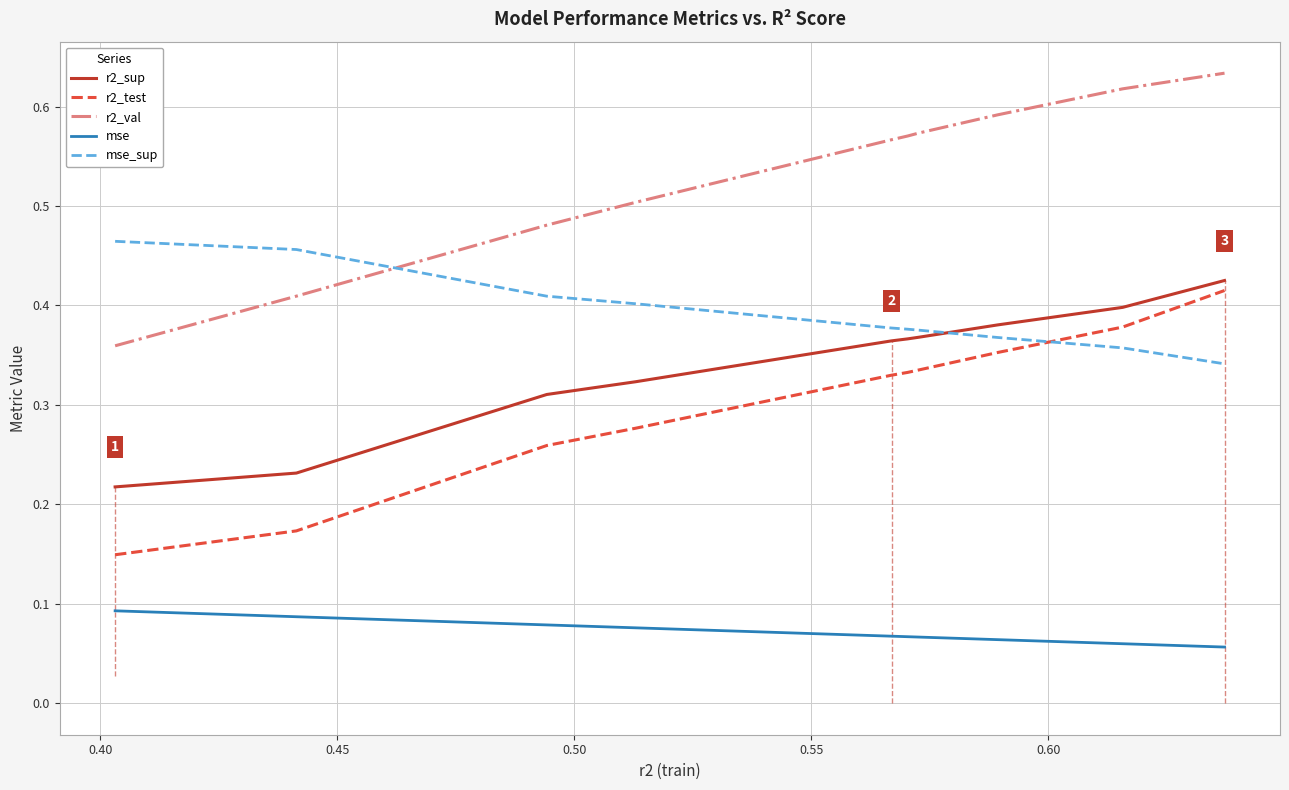

Rank the series by their maximum value, from lowest to highest.

mse, r2_test, r2_sup, mse_sup, r2_val